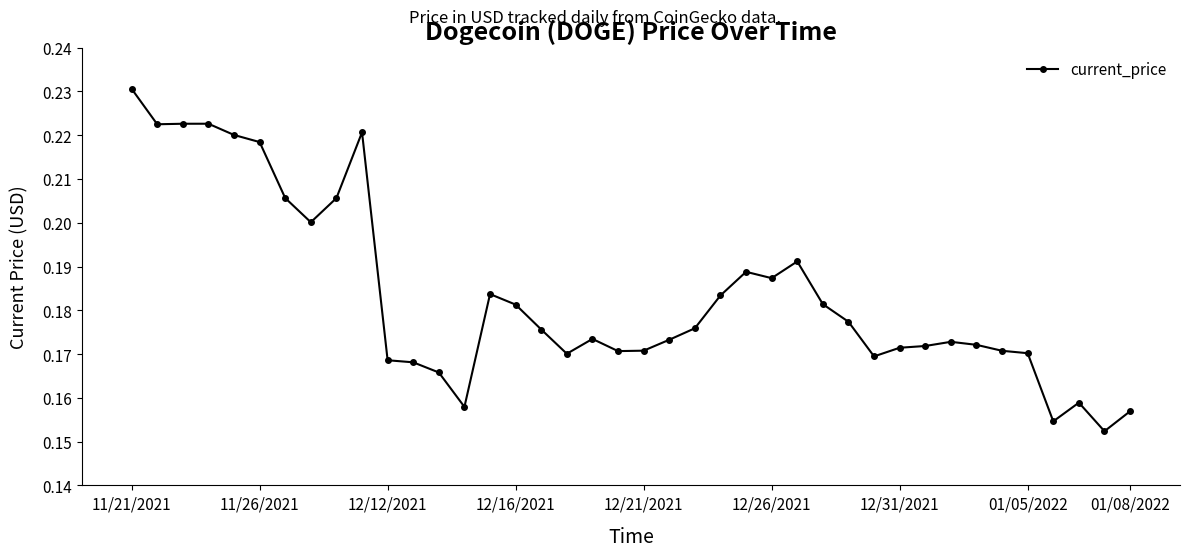

Count the values in the range 0 to 1.

40